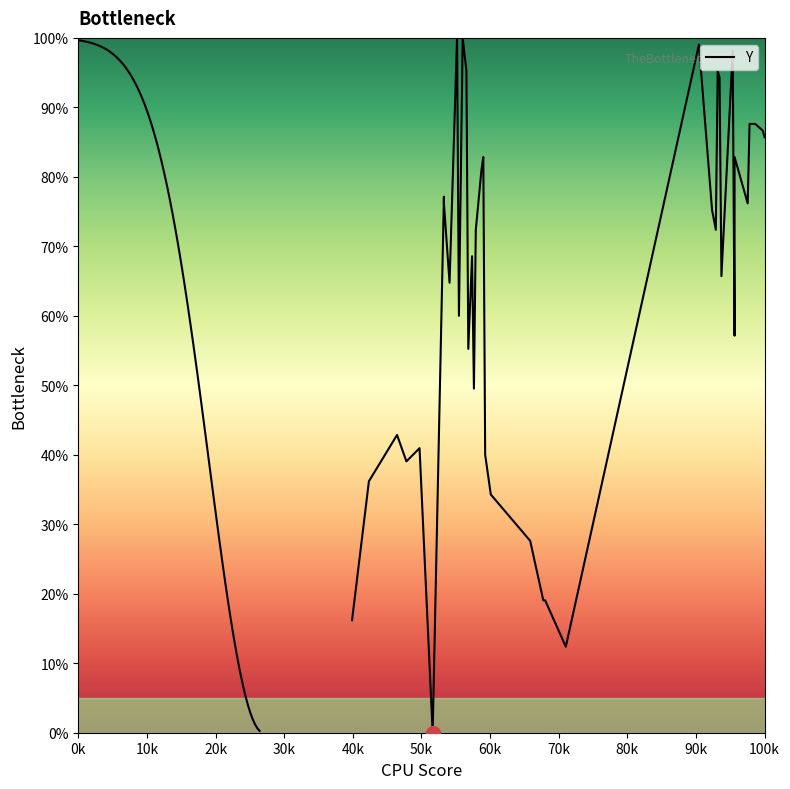

How many lines are shown in the chart?

1